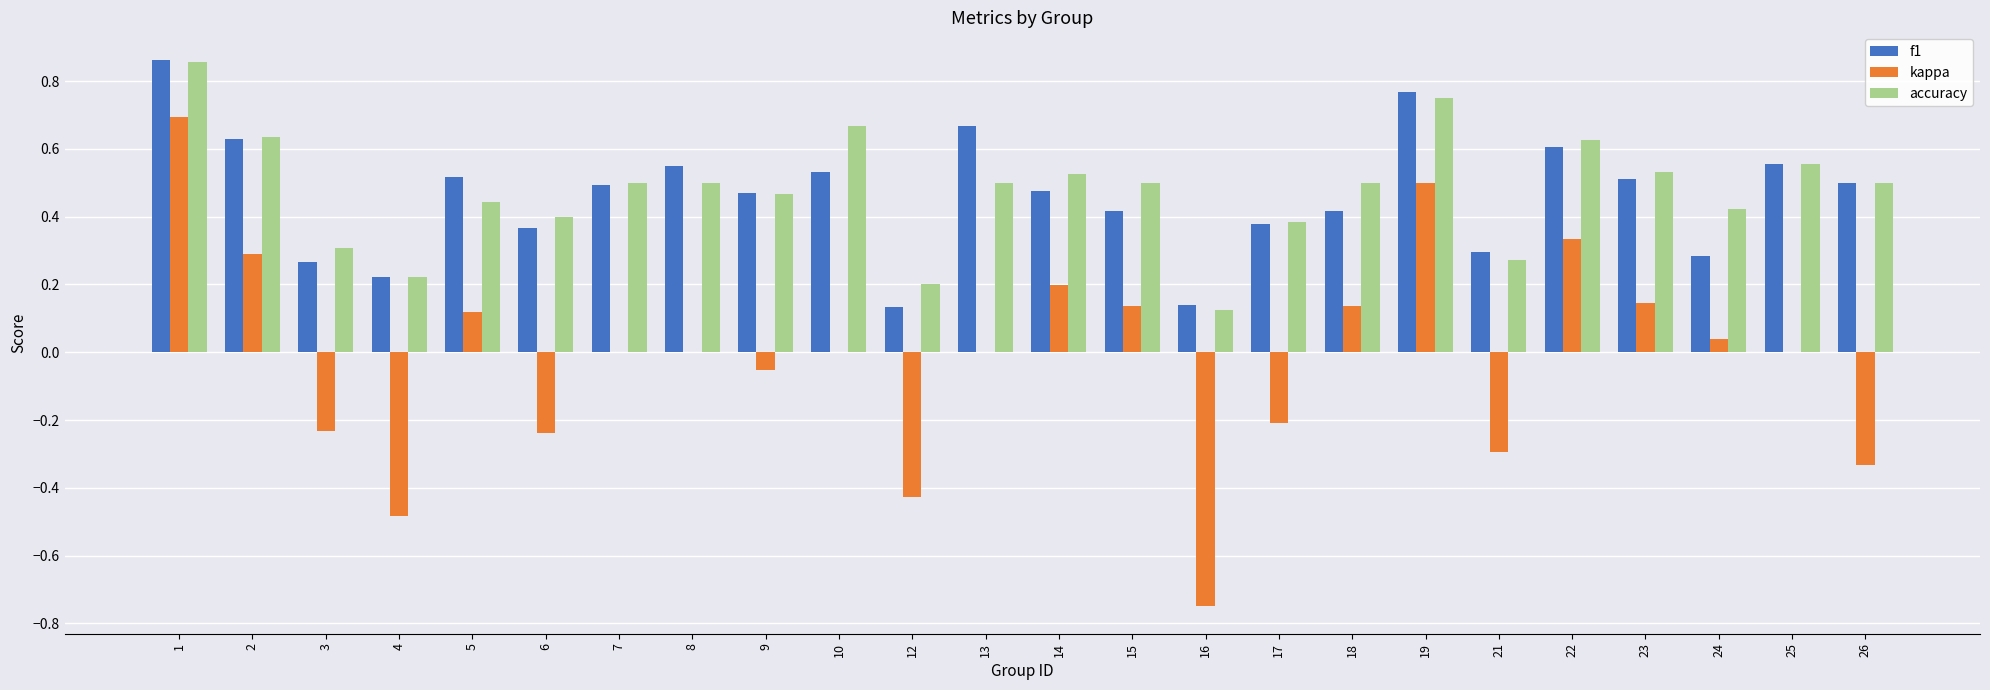

Is the value of accuracy at 2 greater than the value of kappa at 10?

Yes